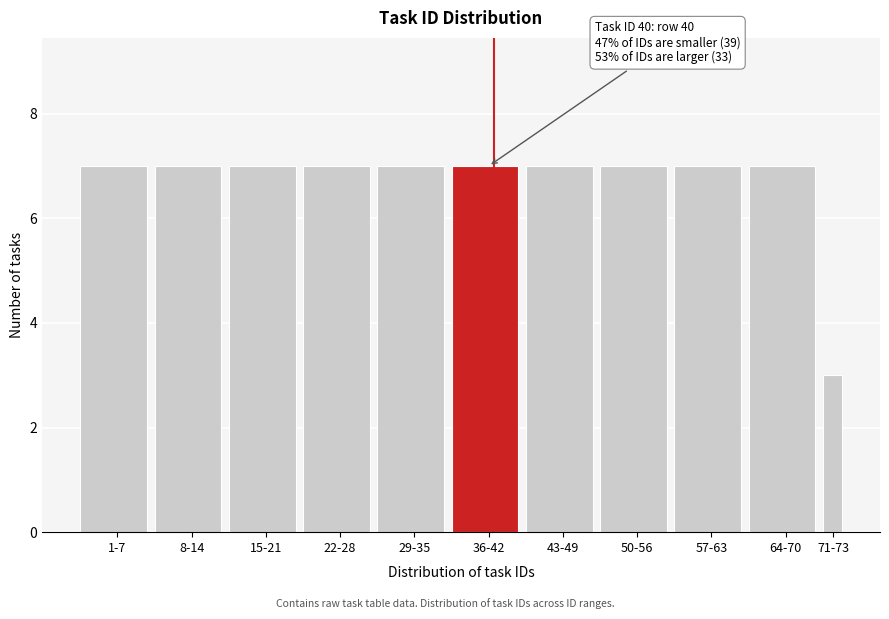

Reading left to right, list all the values displayed in this chart.

7	7	7	7	7	7	7	7	7	7	3